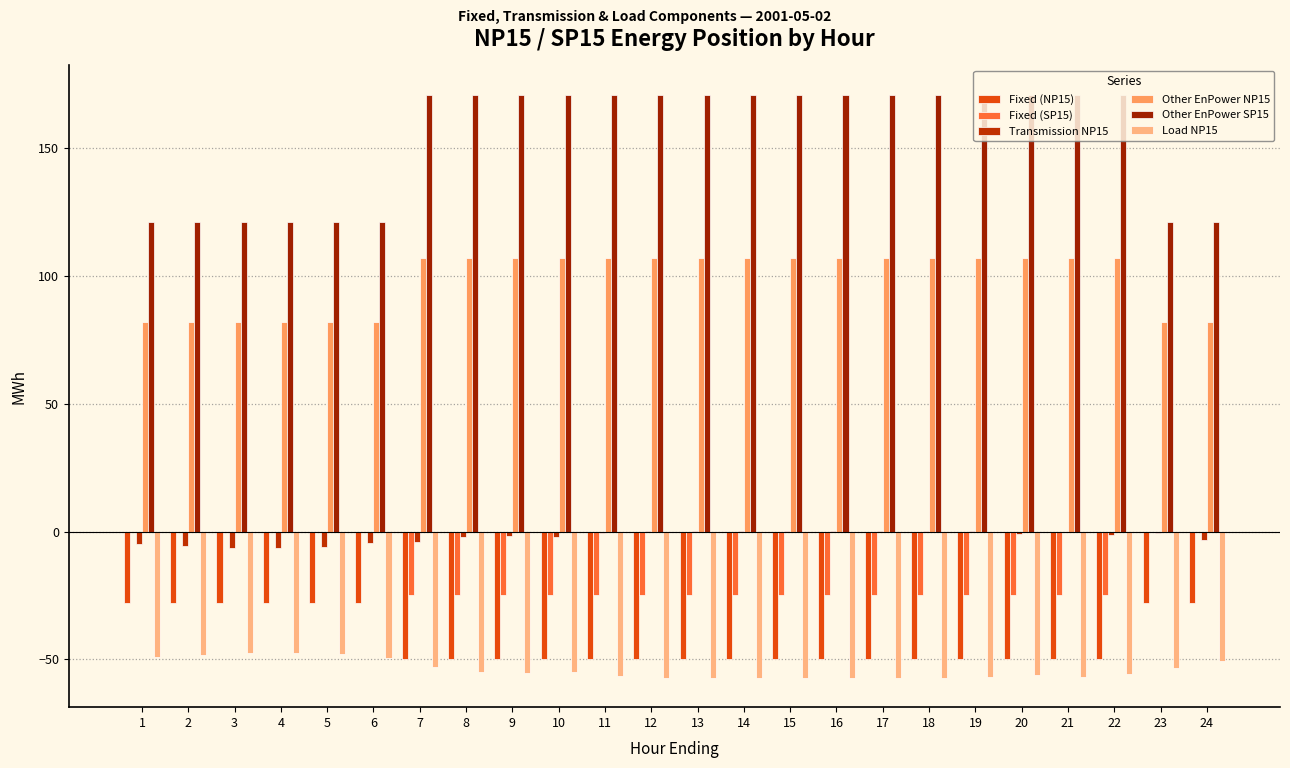

At which label does Transmission NP15 reach its minimum?

4